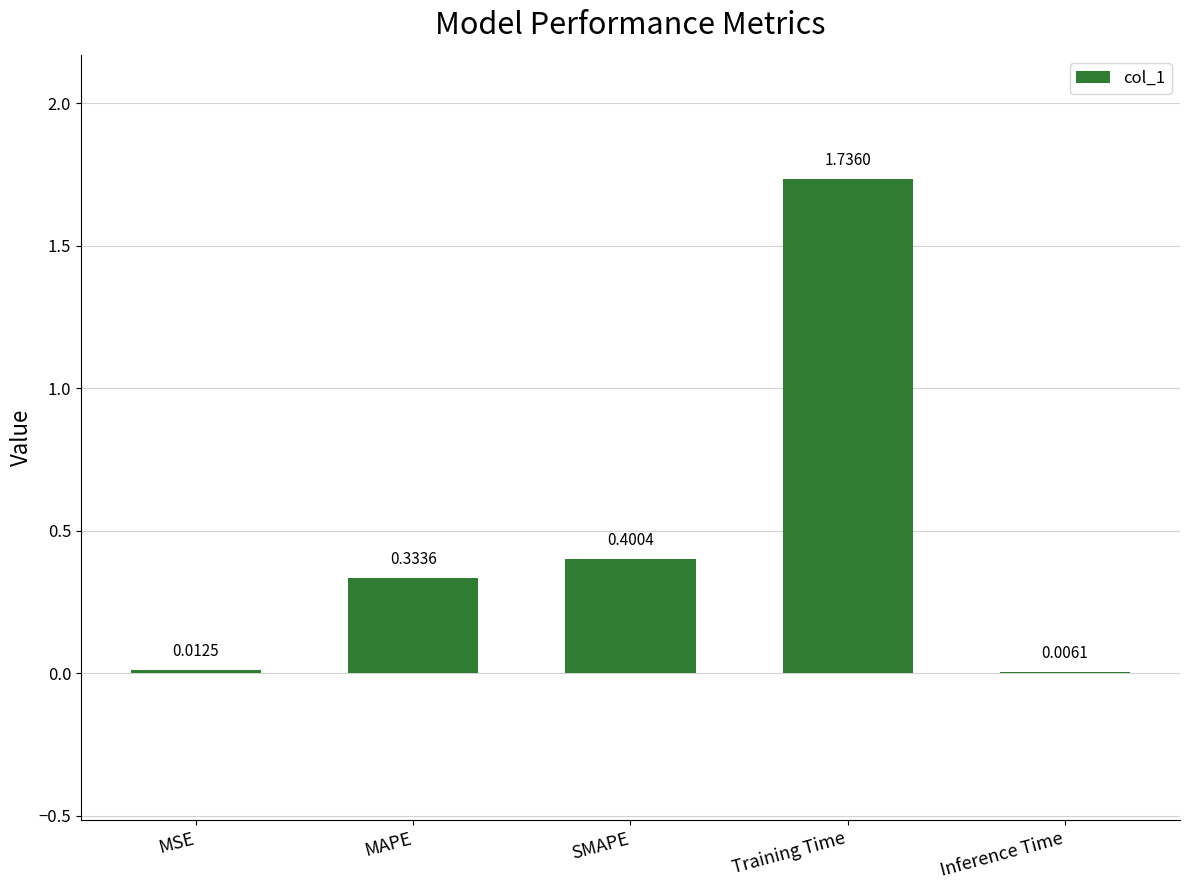

What is the sum of all values?

2.5